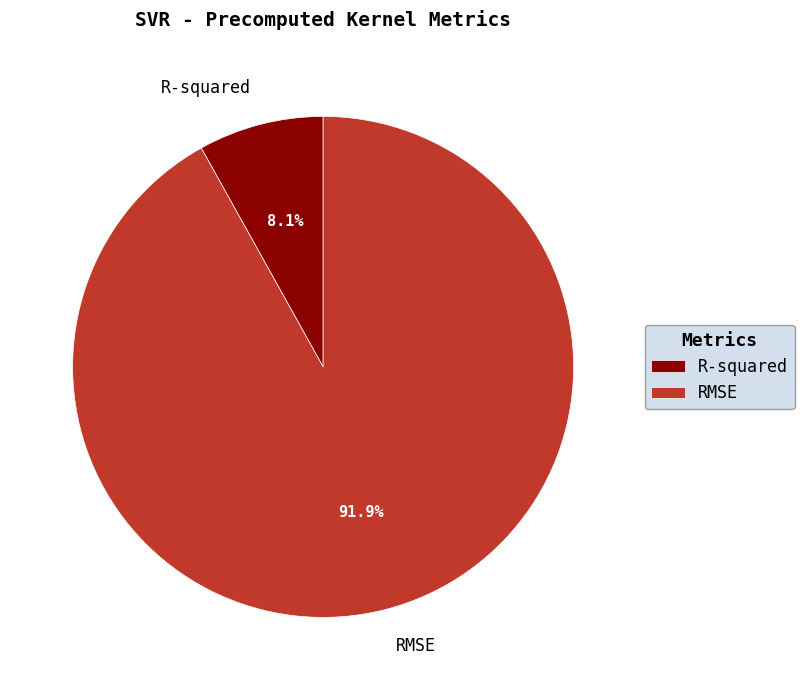

What percentage is NOT represented by R-squared?

91.9%